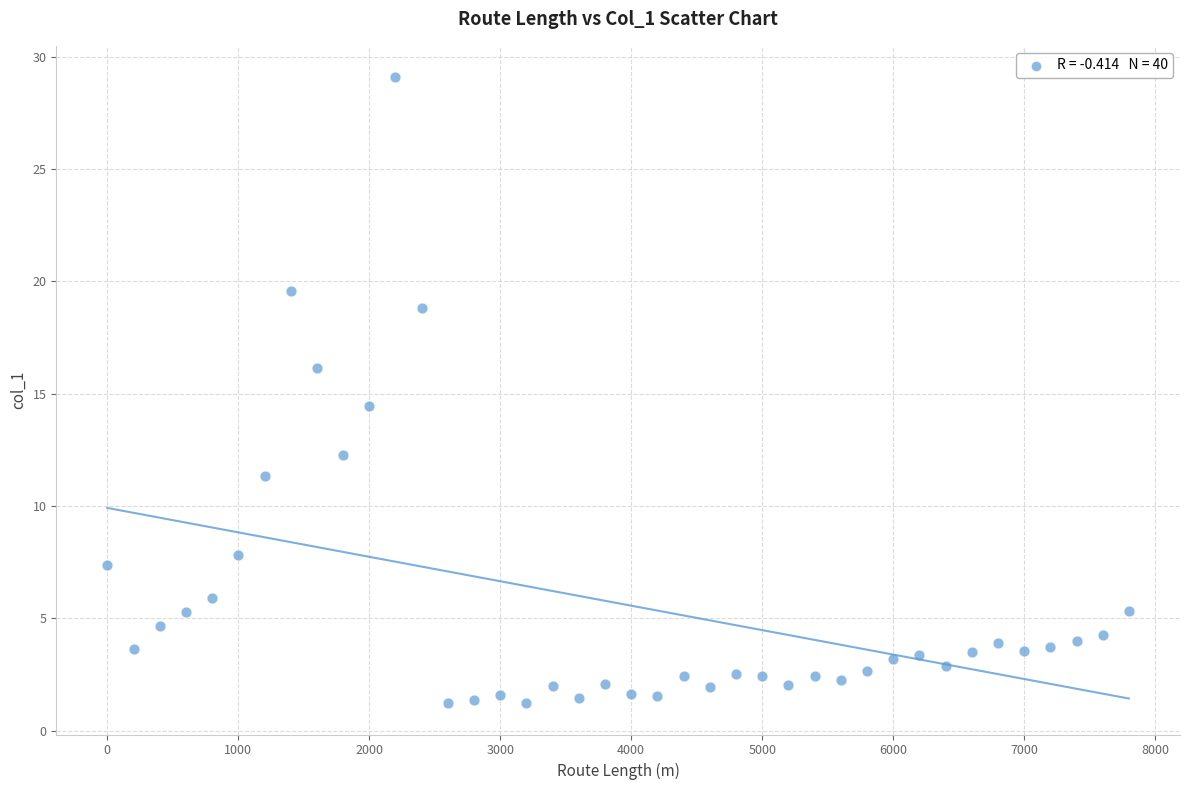

What Y value in the scatter plot is closest to 15?

14.4